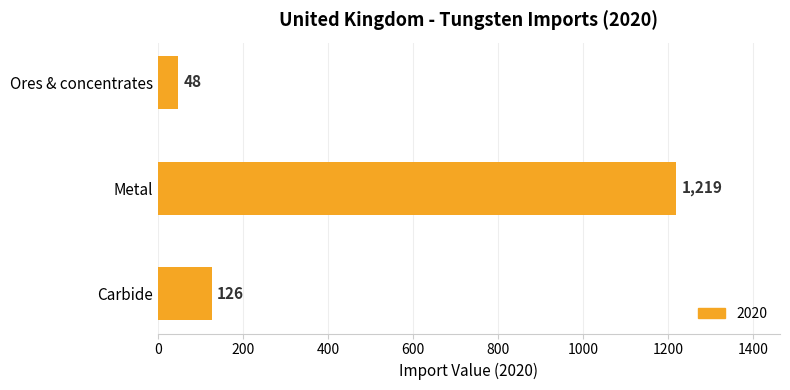

What is the ratio of the value at Carbide to the value at Ores & concentrates?

2.6